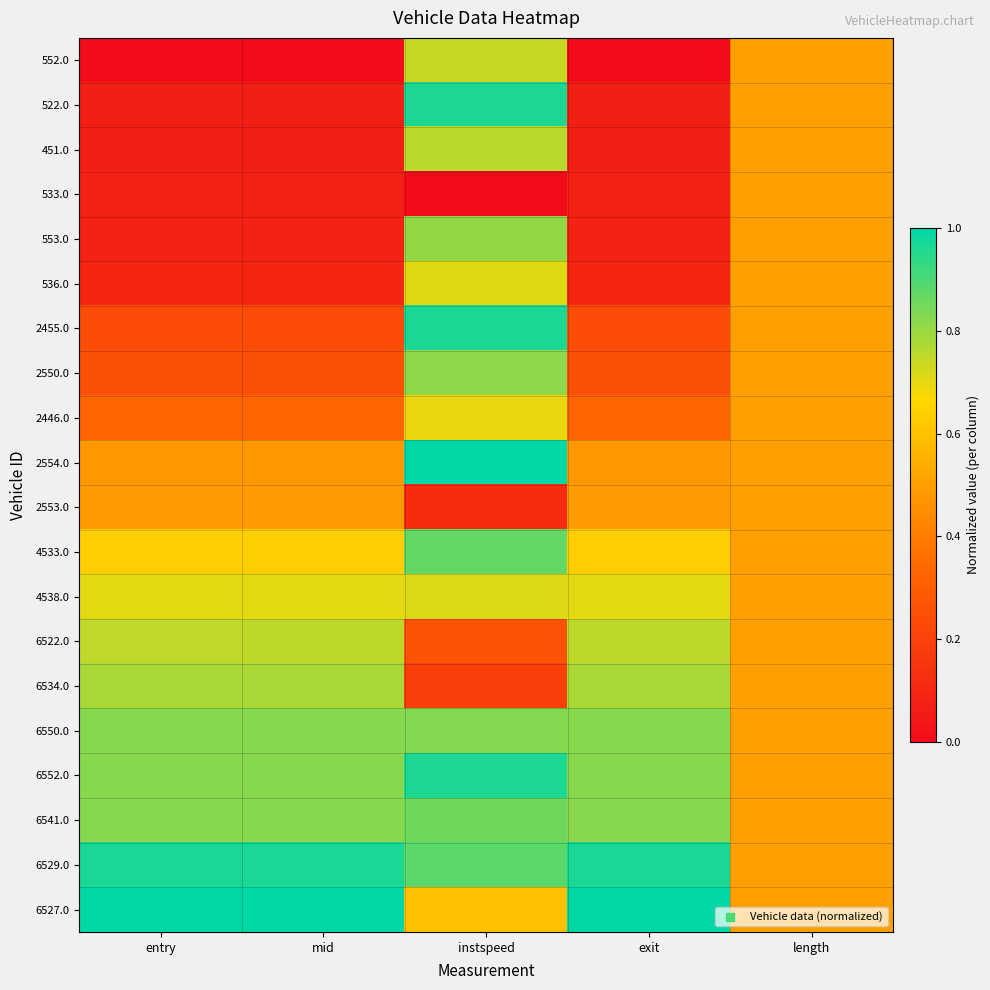

Reading left to right, extract all data points from this chart.

552.0: entry=0.0	mid=0.0	instspeed=0.7	exit=0.0	length=0.5
522.0: entry=0.1	mid=0.1	instspeed=1.0	exit=0.1	length=0.5
451.0: entry=0.1	mid=0.1	instspeed=0.8	exit=0.1	length=0.5
533.0: entry=0.1	mid=0.1	instspeed=0.0	exit=0.1	length=0.5
553.0: entry=0.1	mid=0.1	instspeed=0.8	exit=0.1	length=0.5
536.0: entry=0.1	mid=0.1	instspeed=0.7	exit=0.1	length=0.5
2455.0: entry=0.2	mid=0.2	instspeed=1.0	exit=0.2	length=0.5
2550.0: entry=0.3	mid=0.3	instspeed=0.8	exit=0.3	length=0.5
2446.0: entry=0.3	mid=0.3	instspeed=0.7	exit=0.3	length=0.5
2554.0: entry=0.5	mid=0.5	instspeed=1.0	exit=0.5	length=0.5
2553.0: entry=0.5	mid=0.5	instspeed=0.1	exit=0.5	length=0.5
4533.0: entry=0.6	mid=0.6	instspeed=0.9	exit=0.6	length=0.5
4538.0: entry=0.7	mid=0.7	instspeed=0.7	exit=0.7	length=0.5
6522.0: entry=0.7	mid=0.8	instspeed=0.3	exit=0.8	length=0.5
6534.0: entry=0.8	mid=0.8	instspeed=0.2	exit=0.8	length=0.5
6550.0: entry=0.8	mid=0.8	instspeed=0.8	exit=0.8	length=0.5
6552.0: entry=0.8	mid=0.8	instspeed=1.0	exit=0.8	length=0.5
6541.0: entry=0.8	mid=0.8	instspeed=0.9	exit=0.8	length=0.5
6529.0: entry=1.0	mid=1.0	instspeed=0.9	exit=1.0	length=0.5
6527.0: entry=1.0	mid=1.0	instspeed=0.6	exit=1.0	length=0.5